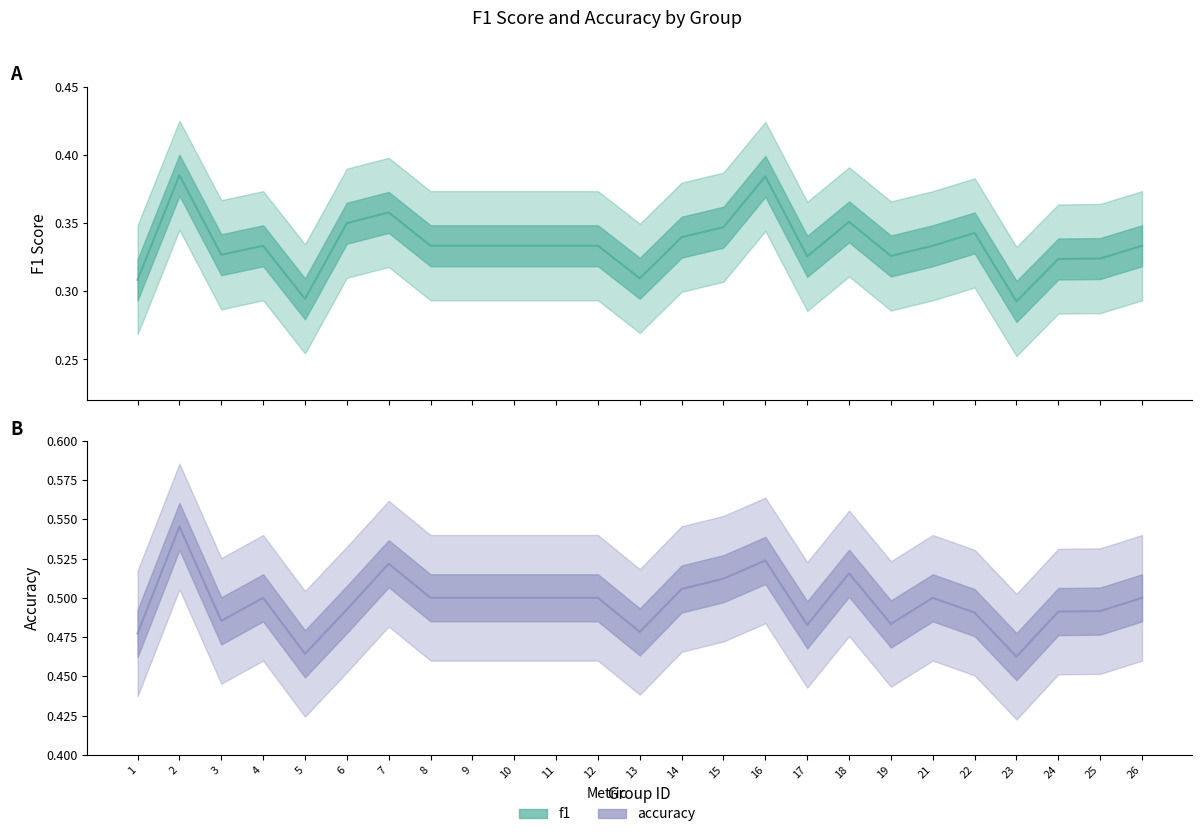

True or false: f1 and accuracy intersect in this chart.

False